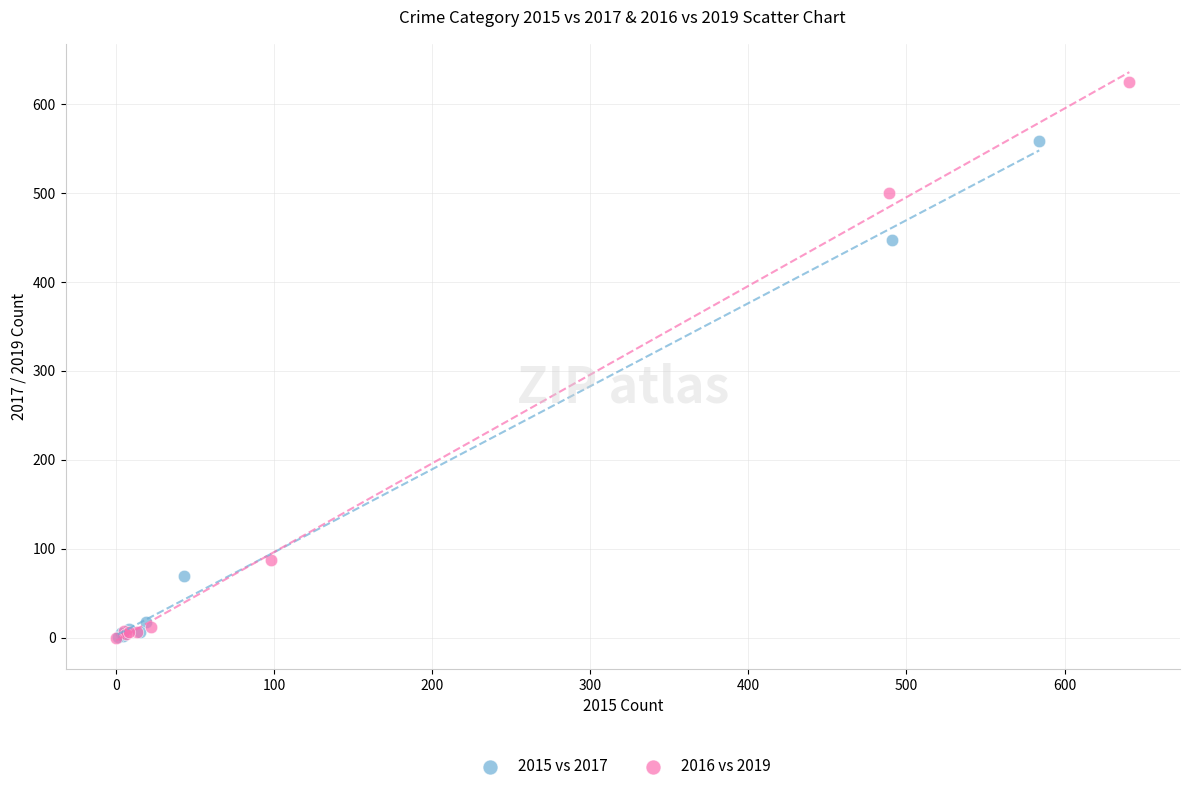

Which series has the widest spread of Y values?

2016 vs 2019